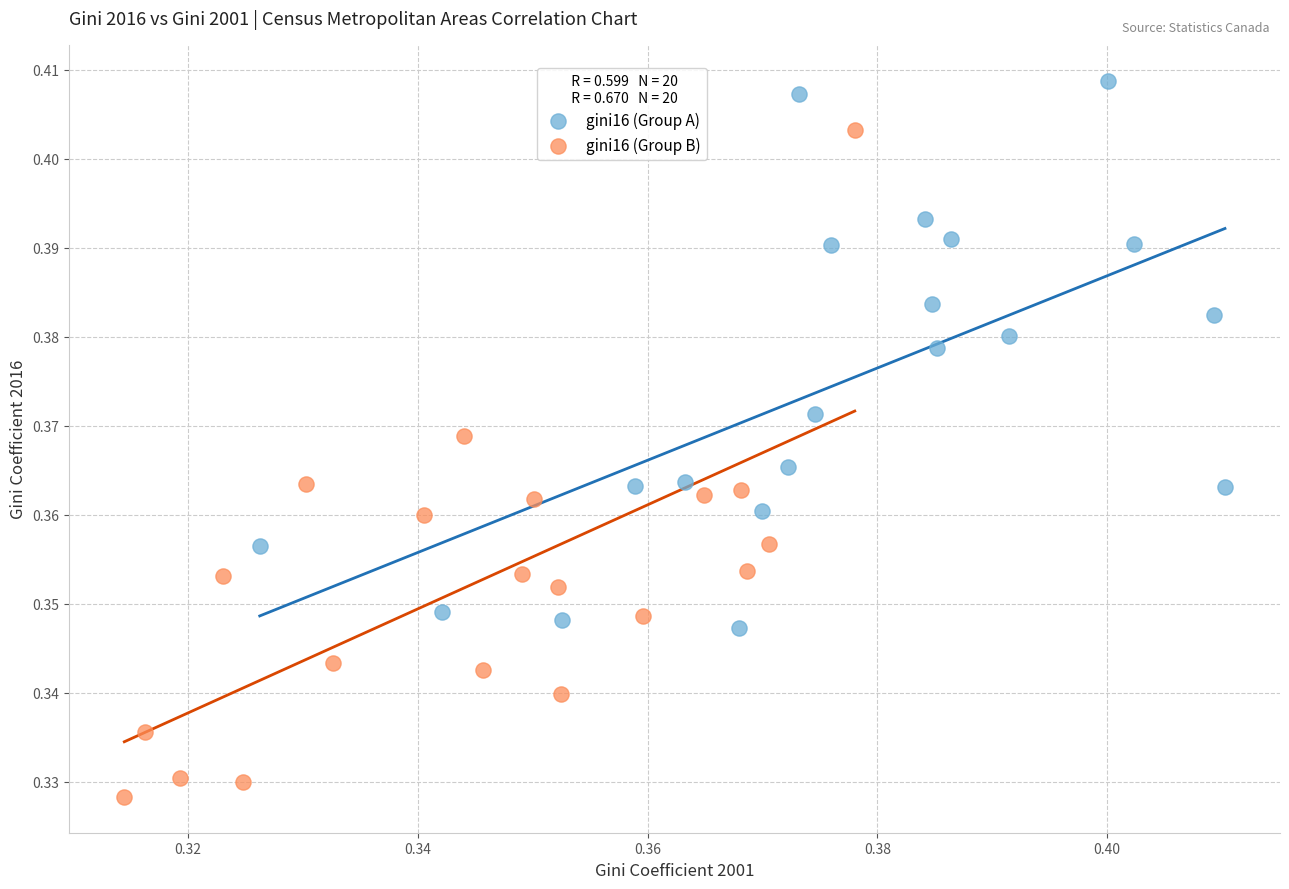

Which series has the largest Y range (max minus min)?

gini16 (Group B)